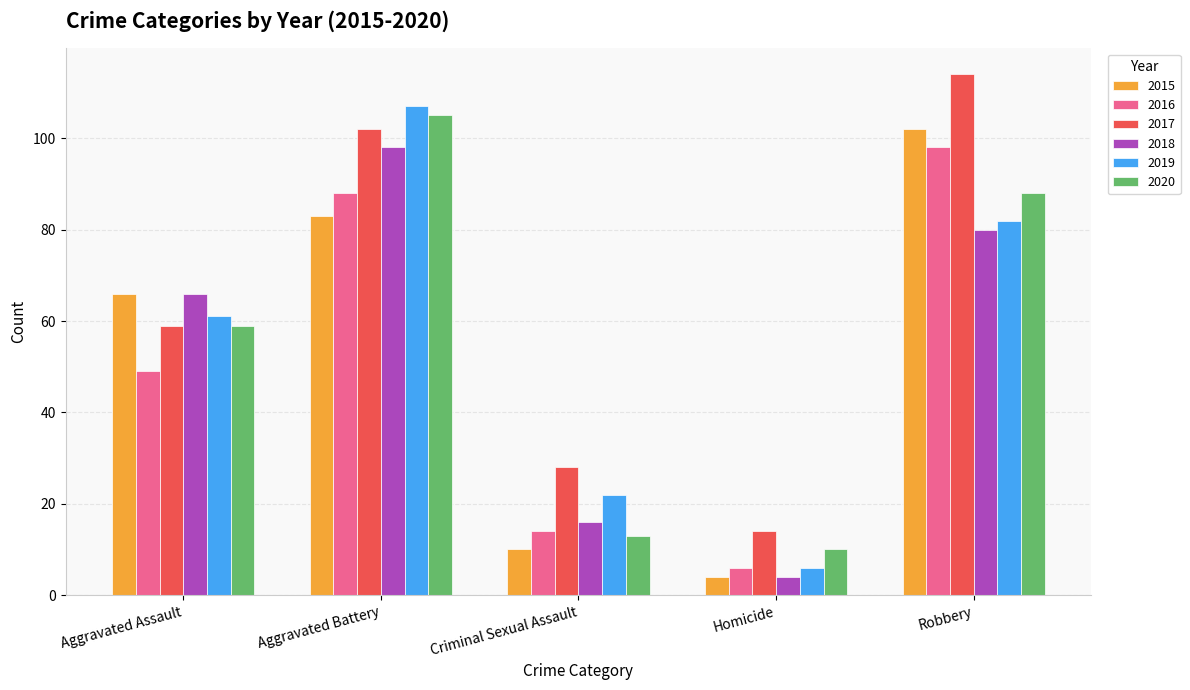

What is the smallest value displayed?

4